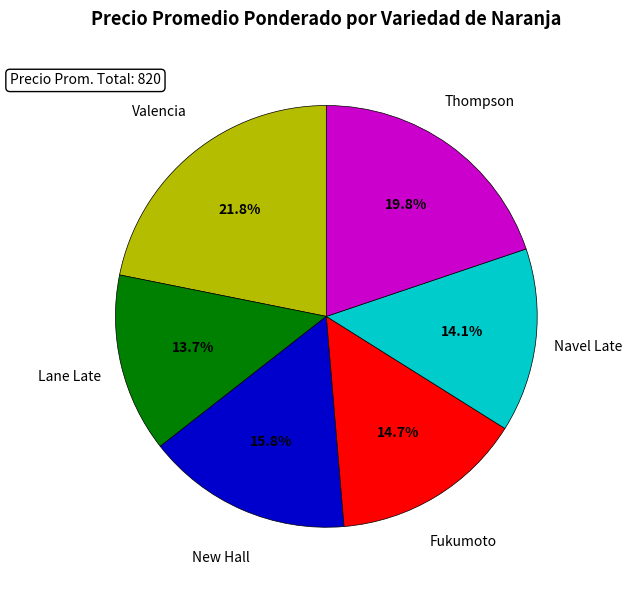

Do Thompson and Valencia together represent more than half of the pie?

No